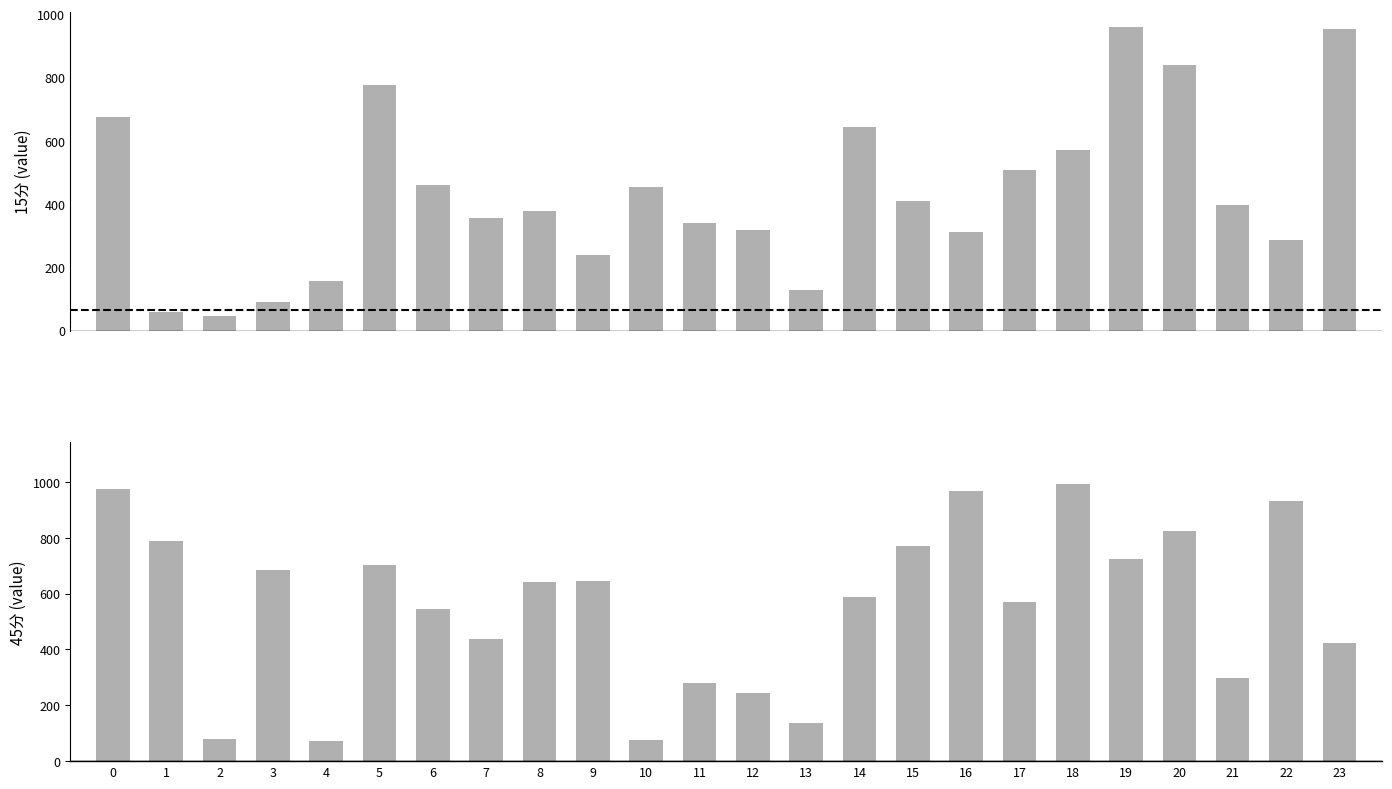

Does the chart contain stacked bars?

No